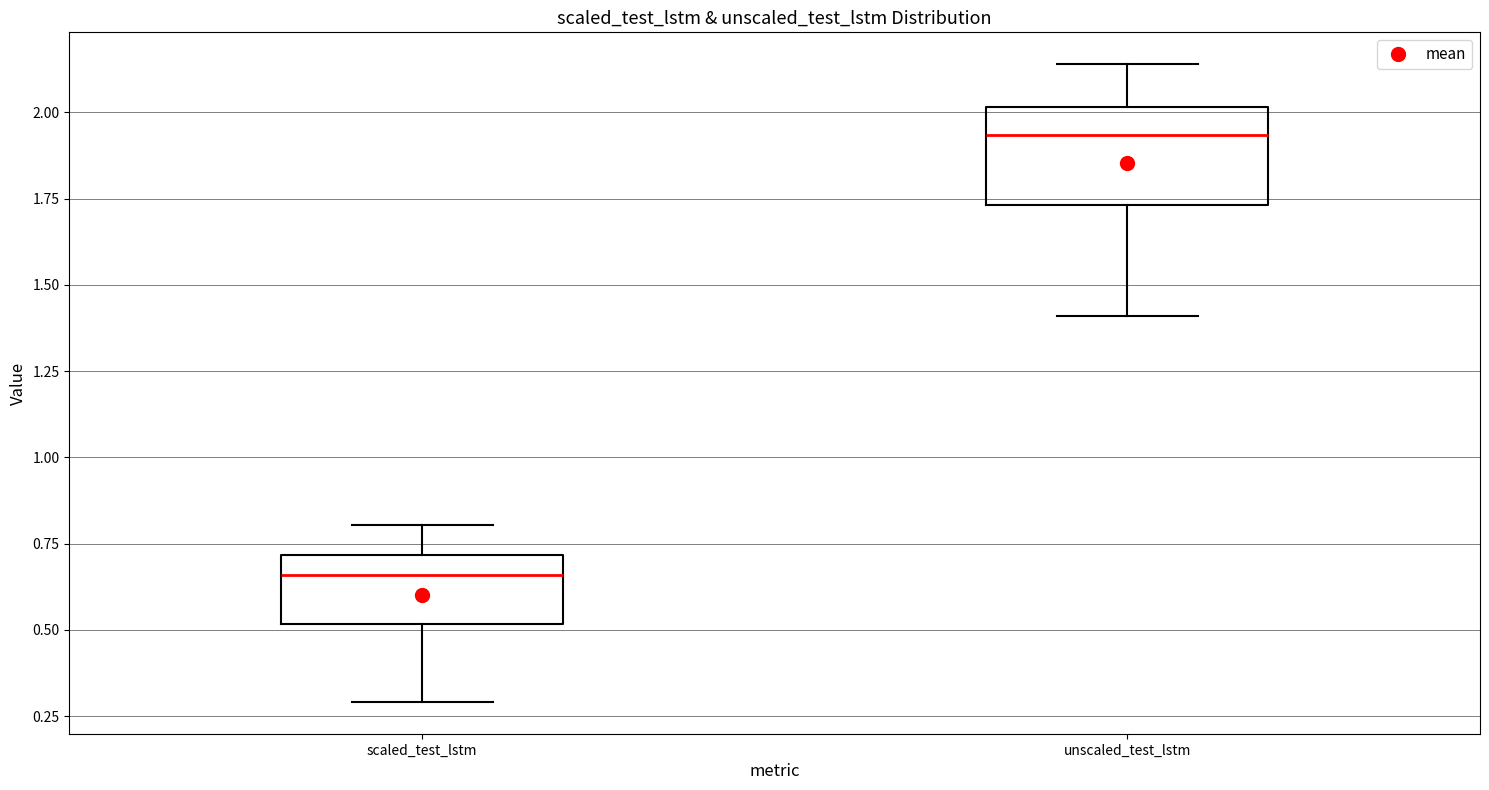

Which box's median line is the highest?

unscaled_test_lstm